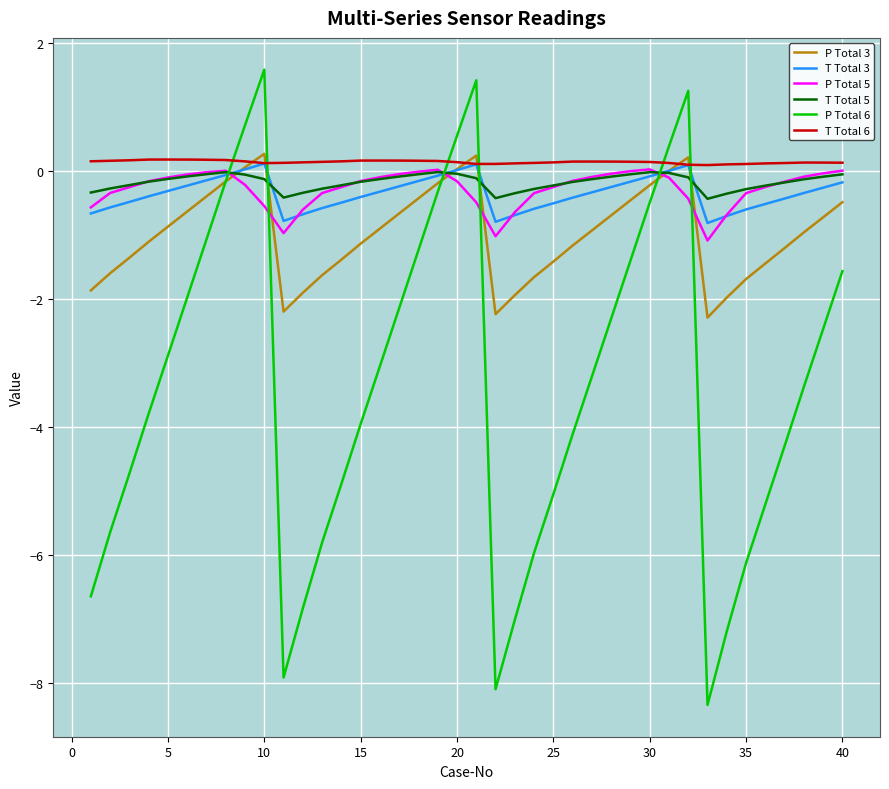

What is the maximum value for T Total 6?

0.2